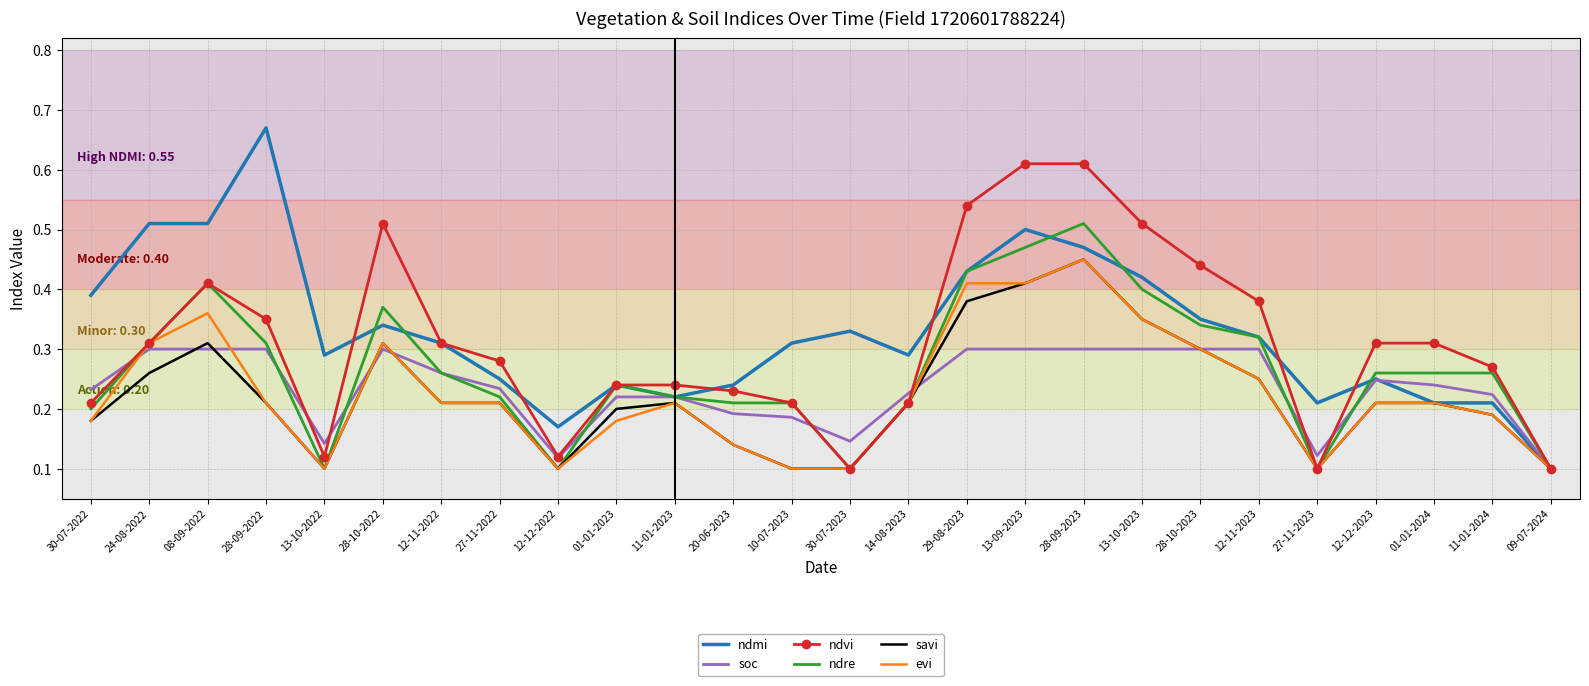

At which label is ndmi closest to 0?

09-07-2024